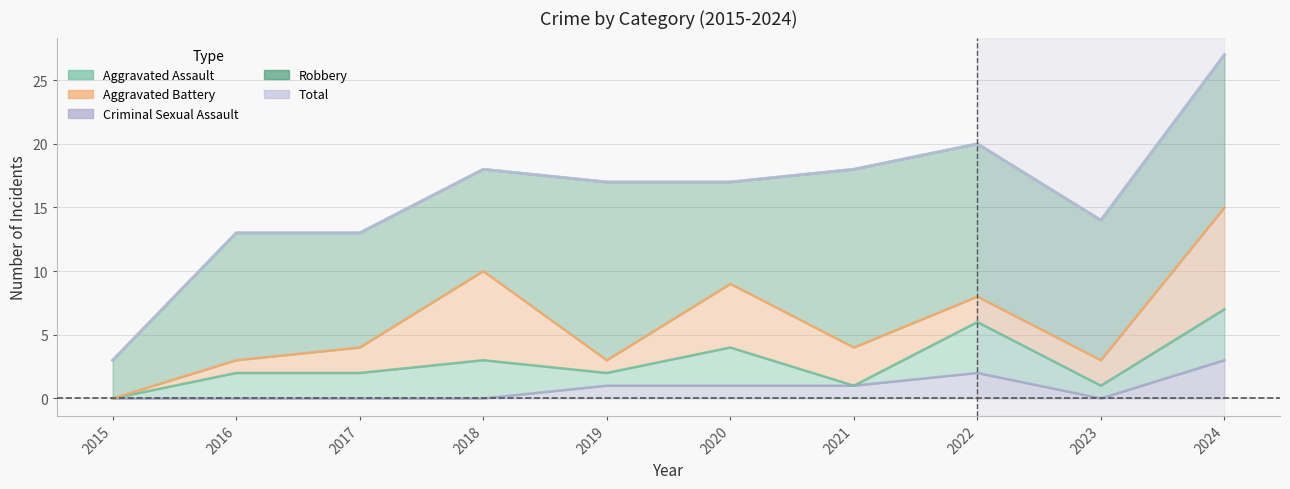

What is the difference between the maximum and minimum values in the Aggravated Battery series?

8